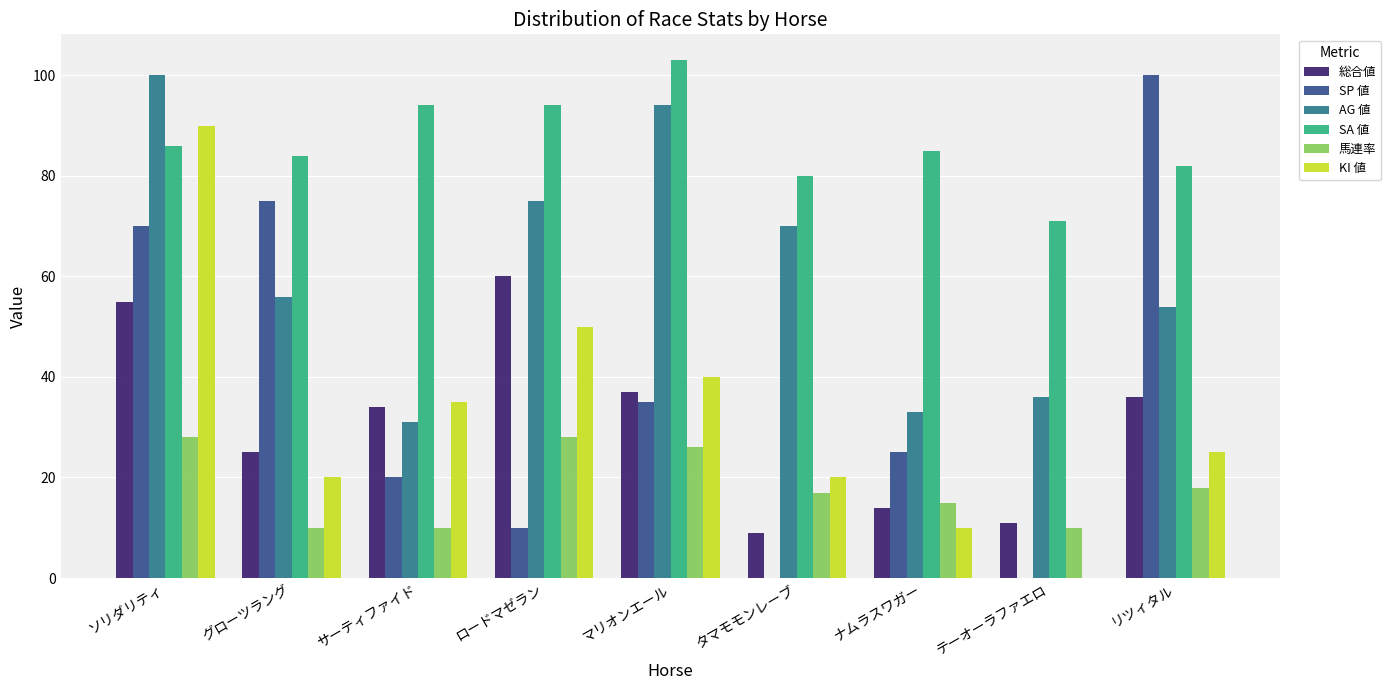

What is the highest value of the KI 値 series?

90